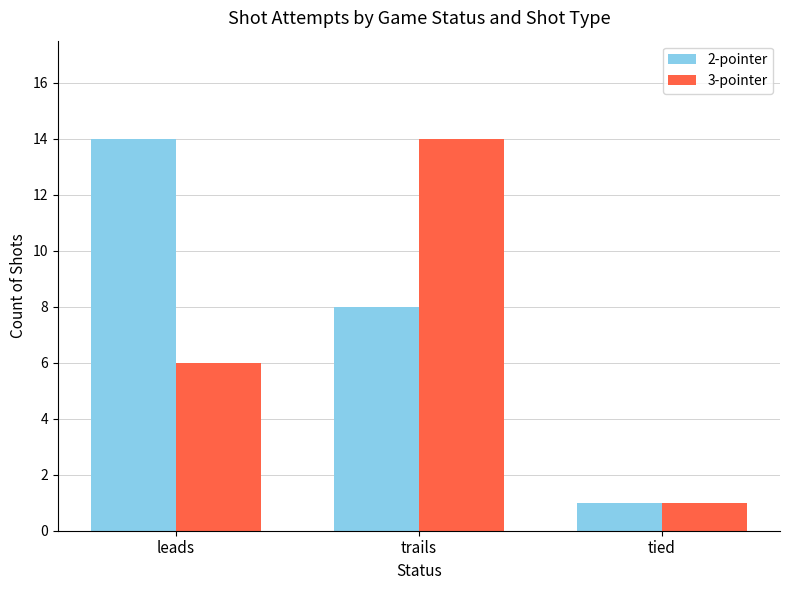

What is the total value across all series at leads?

20